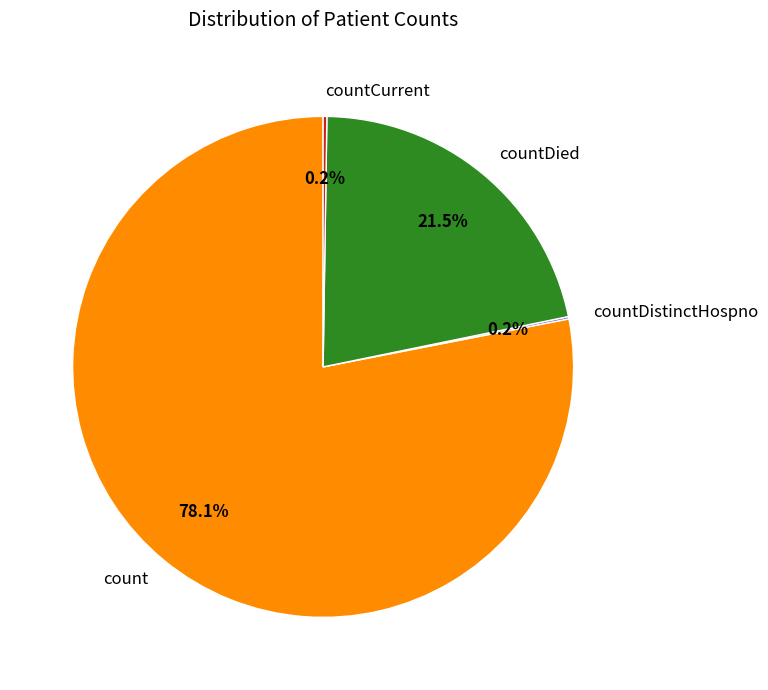

To the nearest percent, what is the average slice percentage?

25%